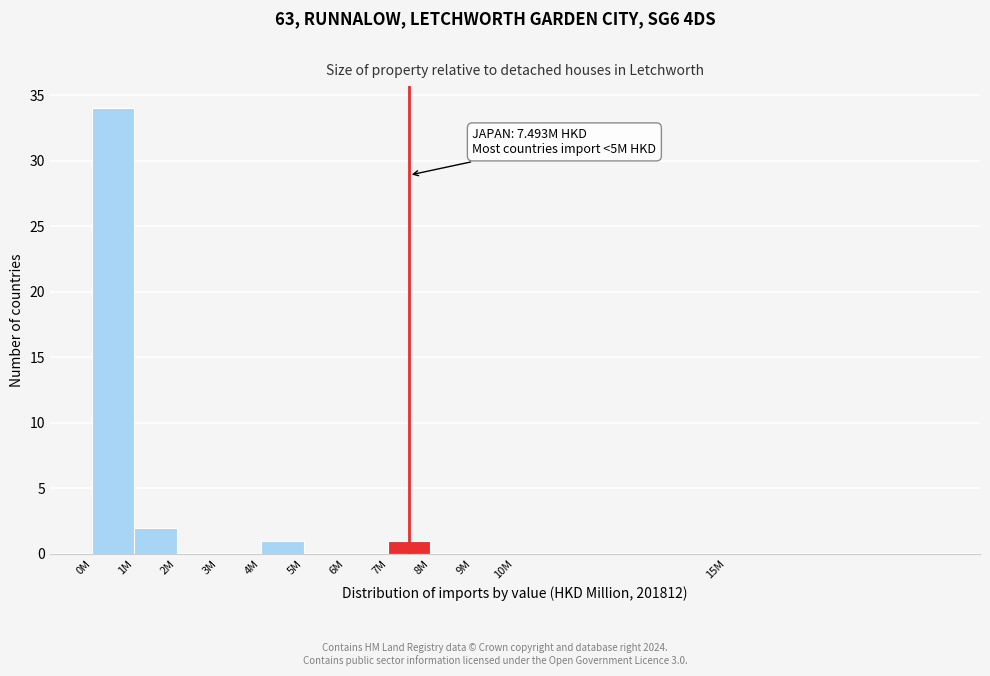

Reading left to right, extract all data points from this chart.

0M=34	1M=2	2M=0	3M=0	4M=1	5M=0	6M=0	7M=1	8M=0	9M=0	10M=0	15M=0